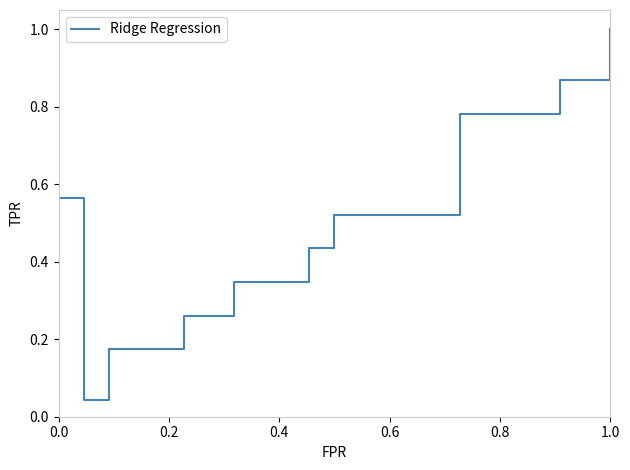

What is the maximum value shown in the chart?

1.0